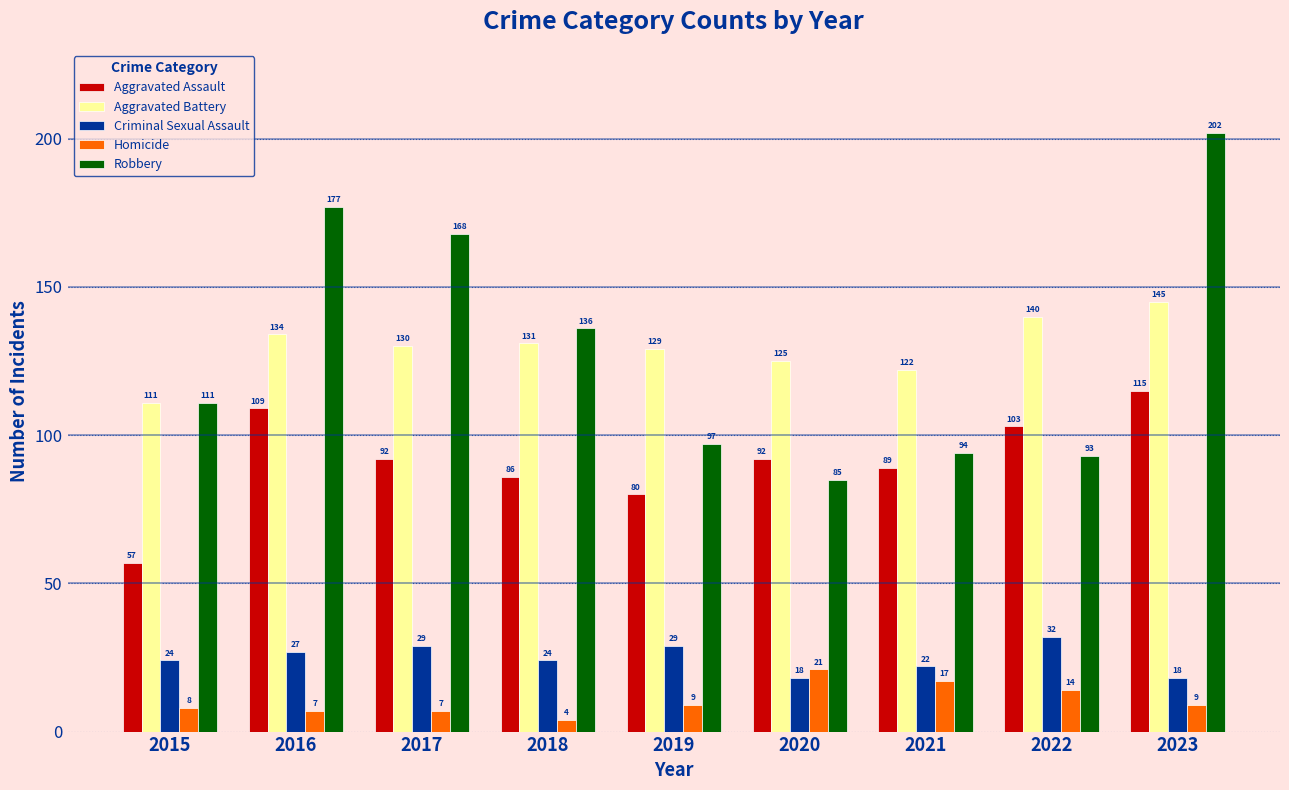

Where is Aggravated Battery nearest to the value 128?

2019